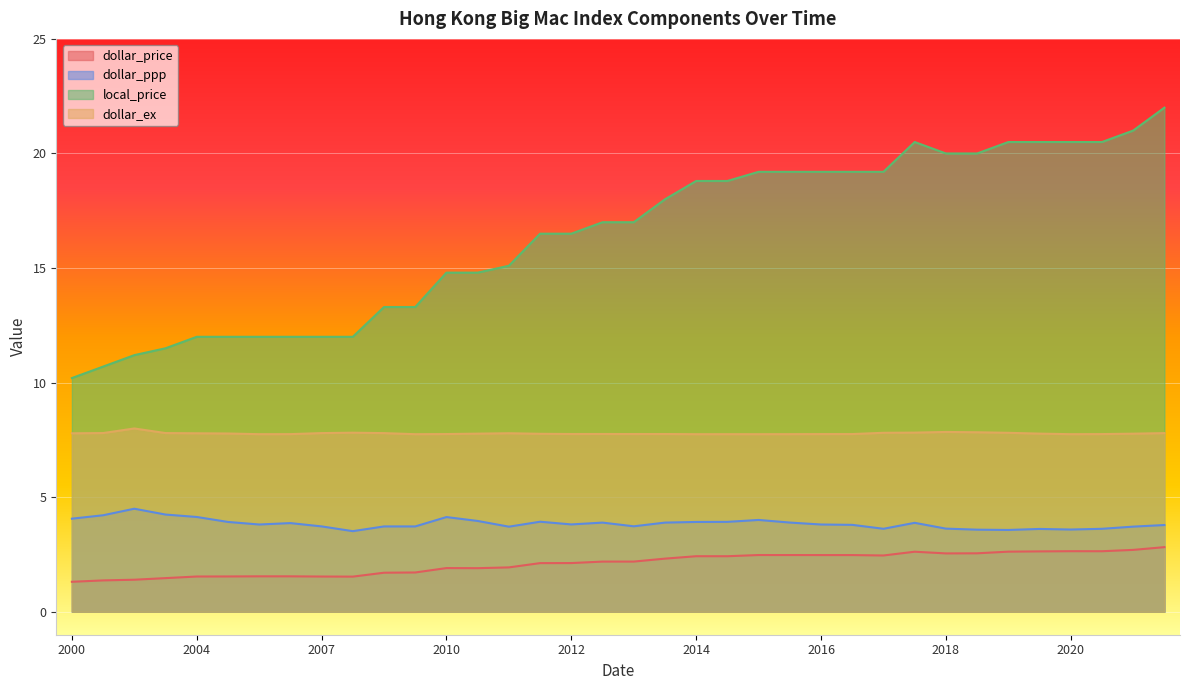

At which category does the chart reach its peak across all series?

2022-01-31